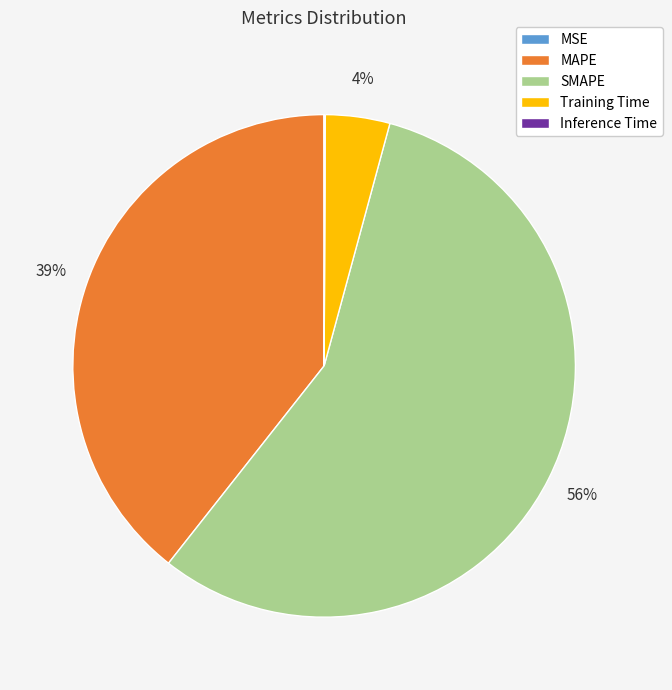

Combined, do MAPE and SMAPE account for over 50%?

Yes